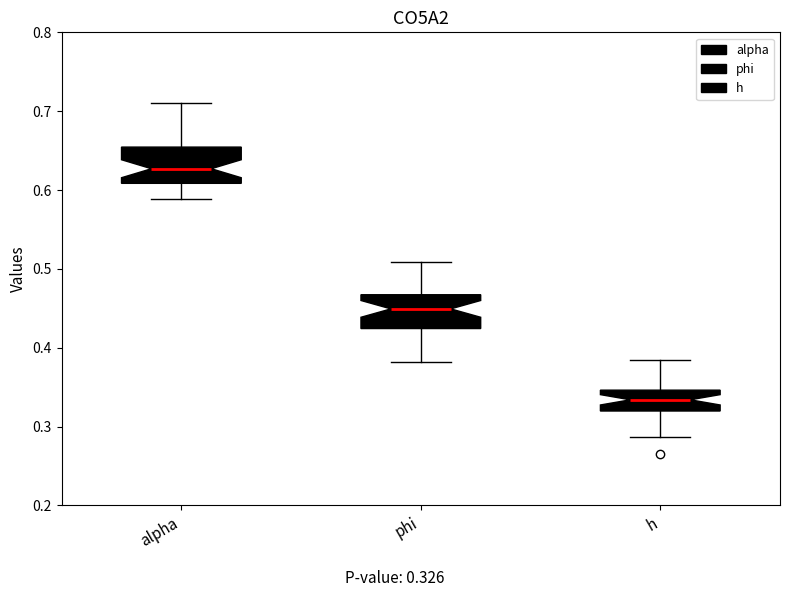

Which box's median line is the highest?

alpha